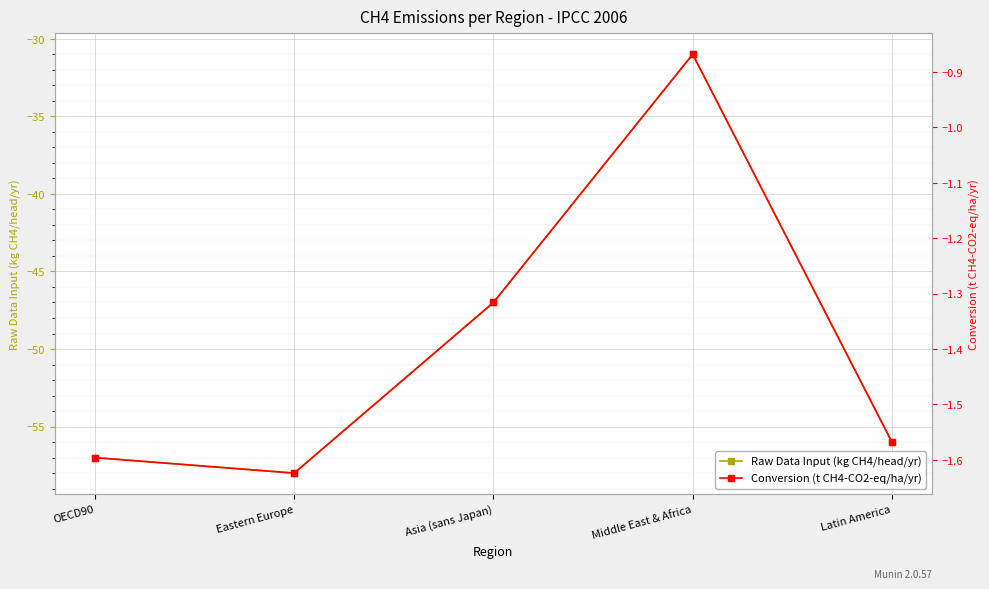

What is the smallest value displayed?

-58.0